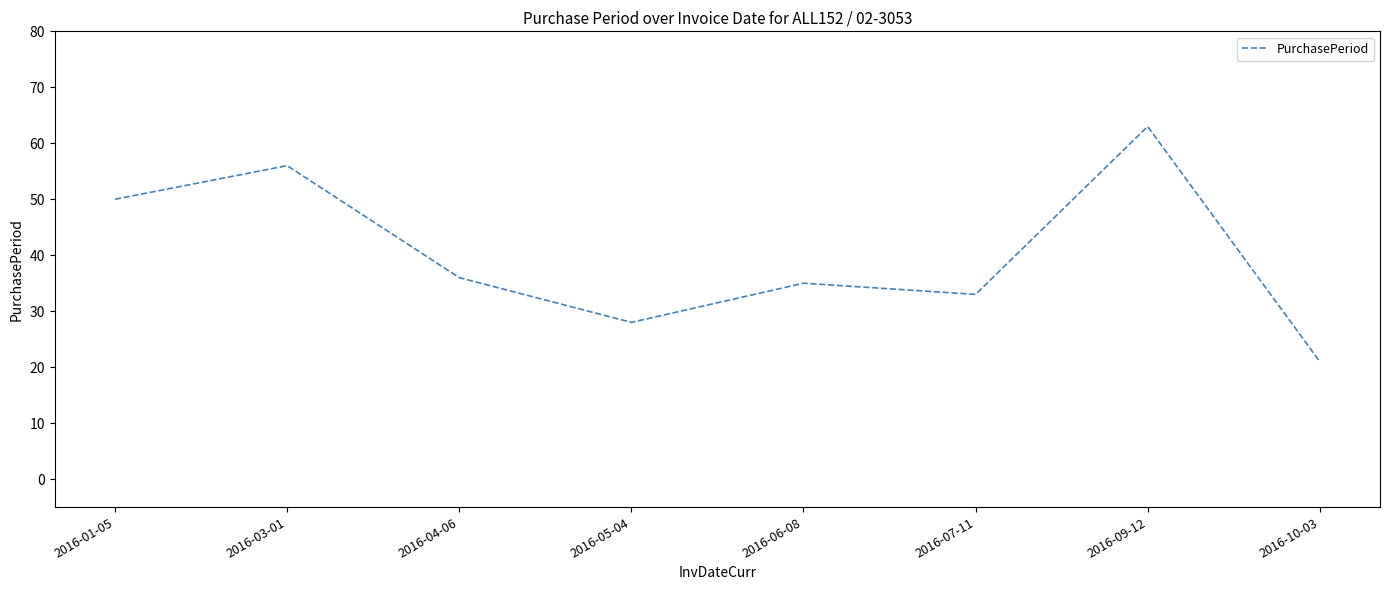

What is the difference between the second highest and second lowest values?

28